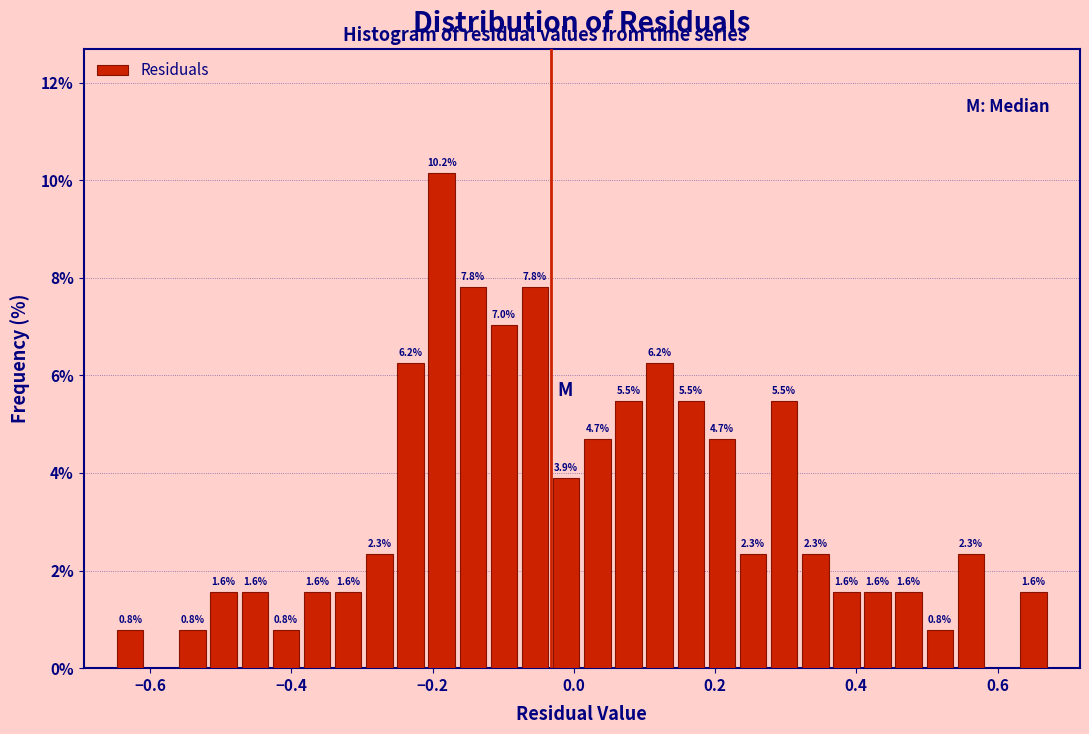

Read against the x-axis, roughly where is the centre of the tallest bar?

-0.18